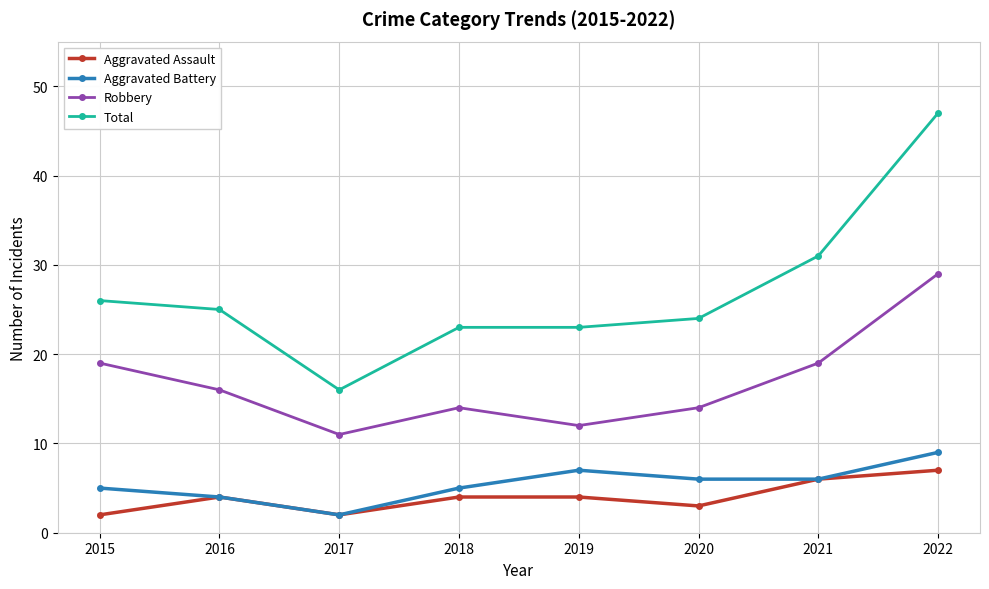

What is the difference between the maximum and second lowest values in the Aggravated Battery series?

5